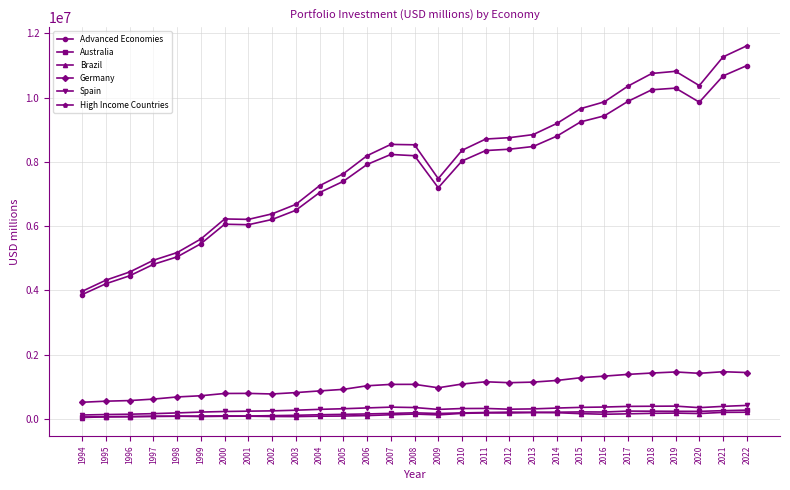

Which category has the highest value across all series?

2022